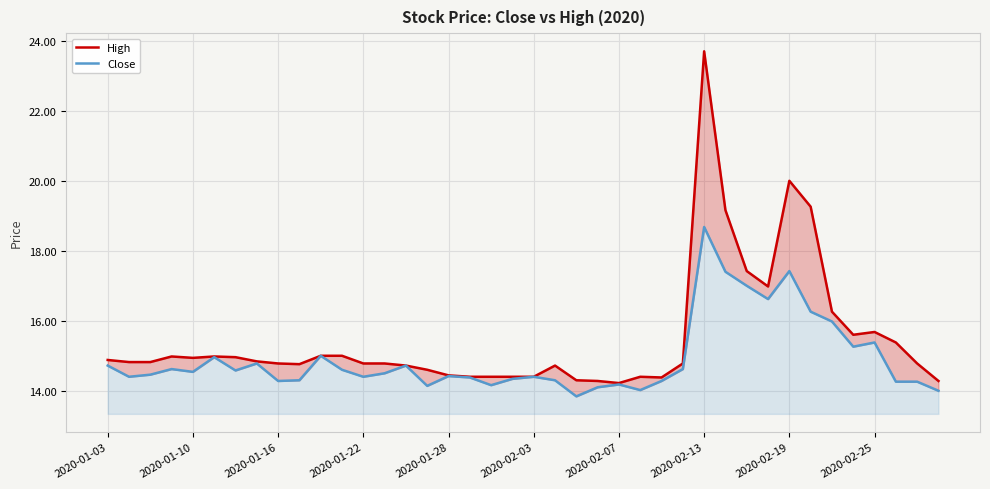

What is the difference between the highest and lowest values at 27?

0.2